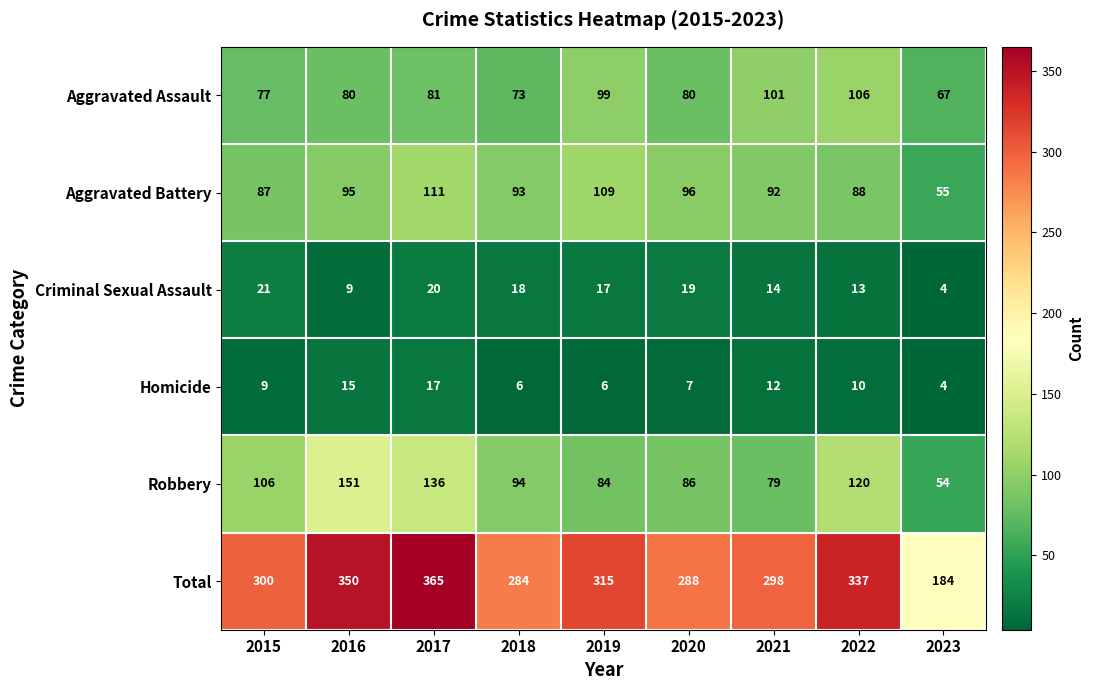

Rank the series at 2017 from lowest to highest value.

Homicide, Criminal Sexual Assault, Aggravated Assault, Aggravated Battery, Robbery, Total